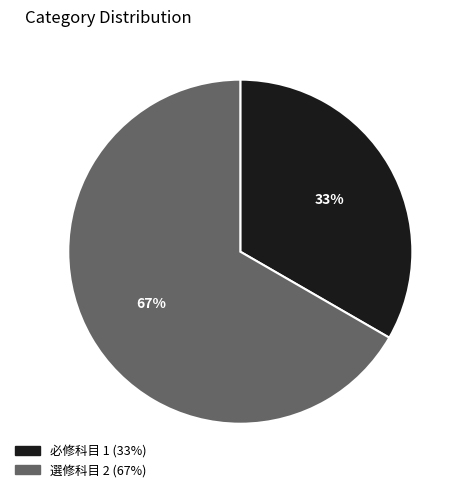

Rank the categories by value from highest to lowest.

選修科目, 必修科目